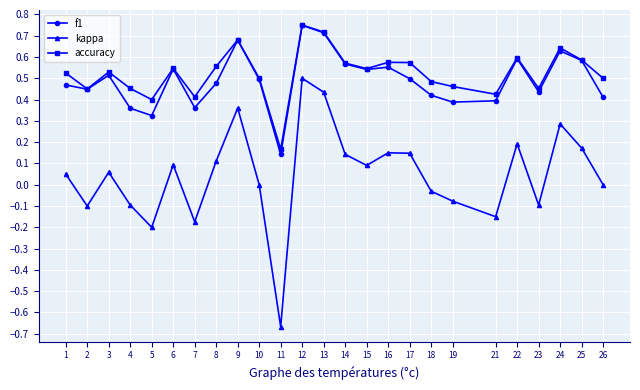

Which series has the widest spread of values?

kappa